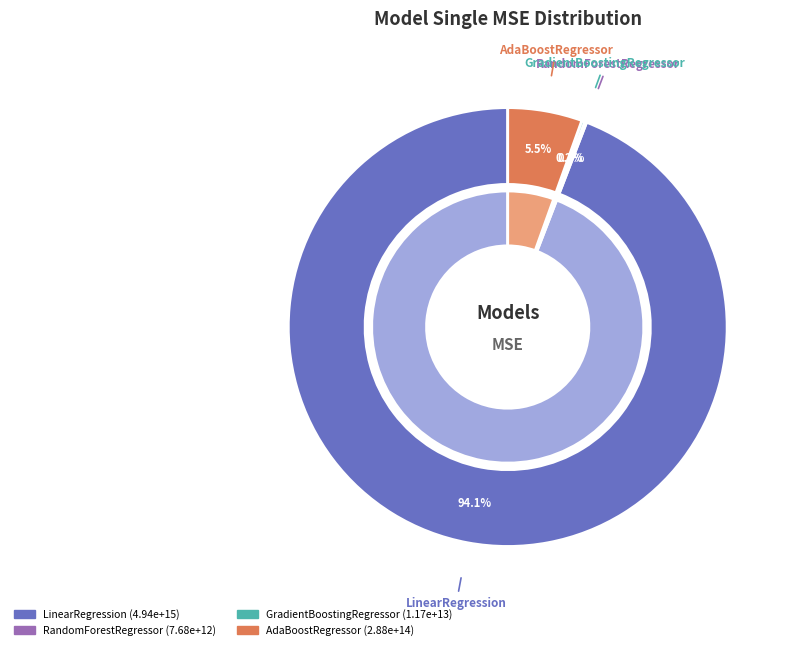

Rank the categories by value from highest to lowest.

LinearRegression, AdaBoostRegressor, GradientBoostingRegressor, RandomForestRegressor